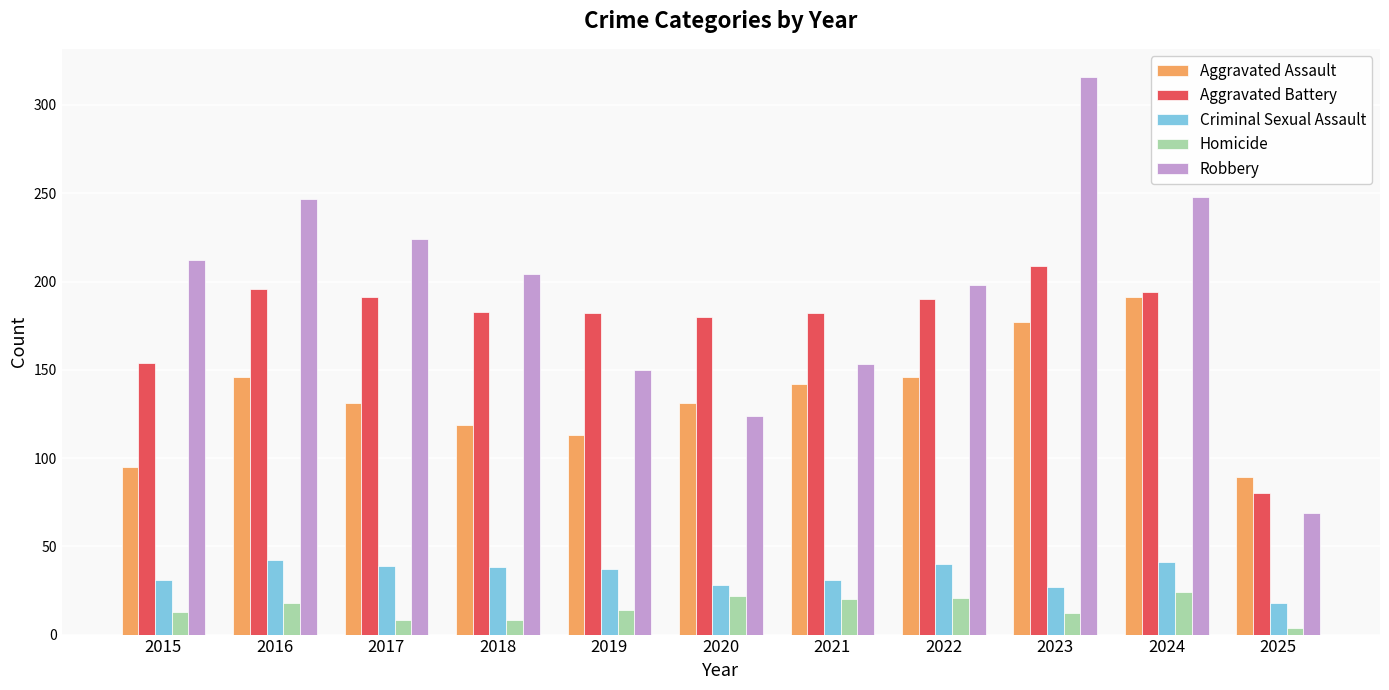

What is the value of the Aggravated Battery bar at the 5th from the left?

182